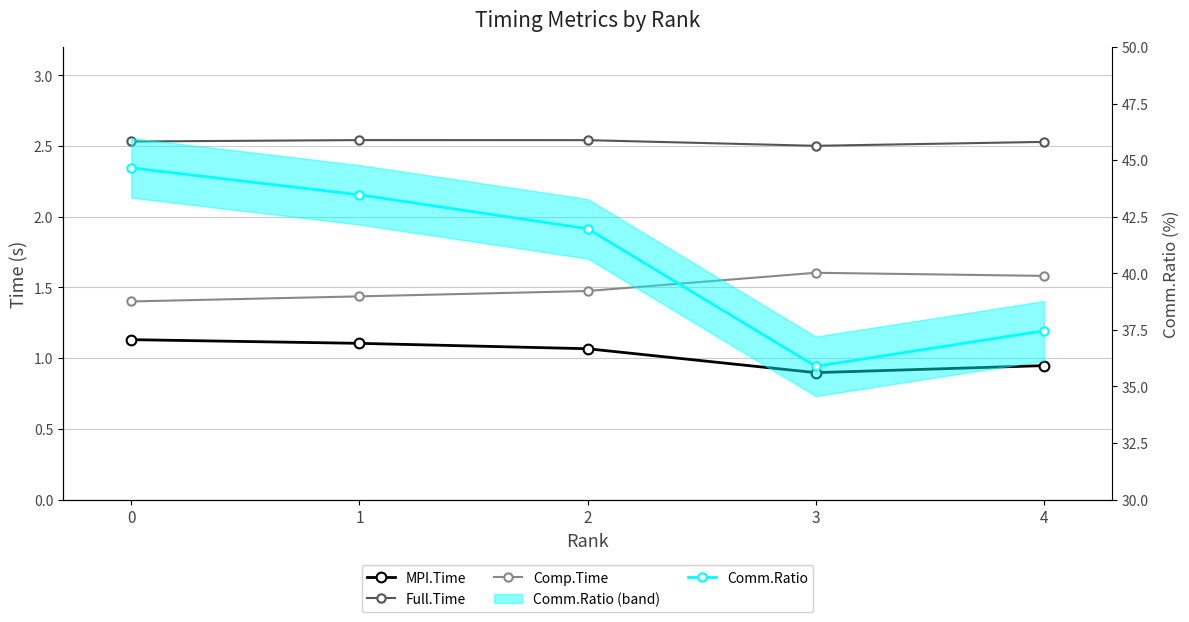

Reading left to right, extract all data points from this chart.

MPI.Time: 0=1.1	1=1.1	2=1.1	3=0.9	4=0.9
Full.Time: 0=2.5	1=2.5	2=2.5	3=2.5	4=2.5
Comp.Time: 0=1.4	1=1.4	2=1.5	3=1.6	4=1.6
Comm.Ratio: 0=44.7	1=43.5	2=42.0	3=35.9	4=37.5